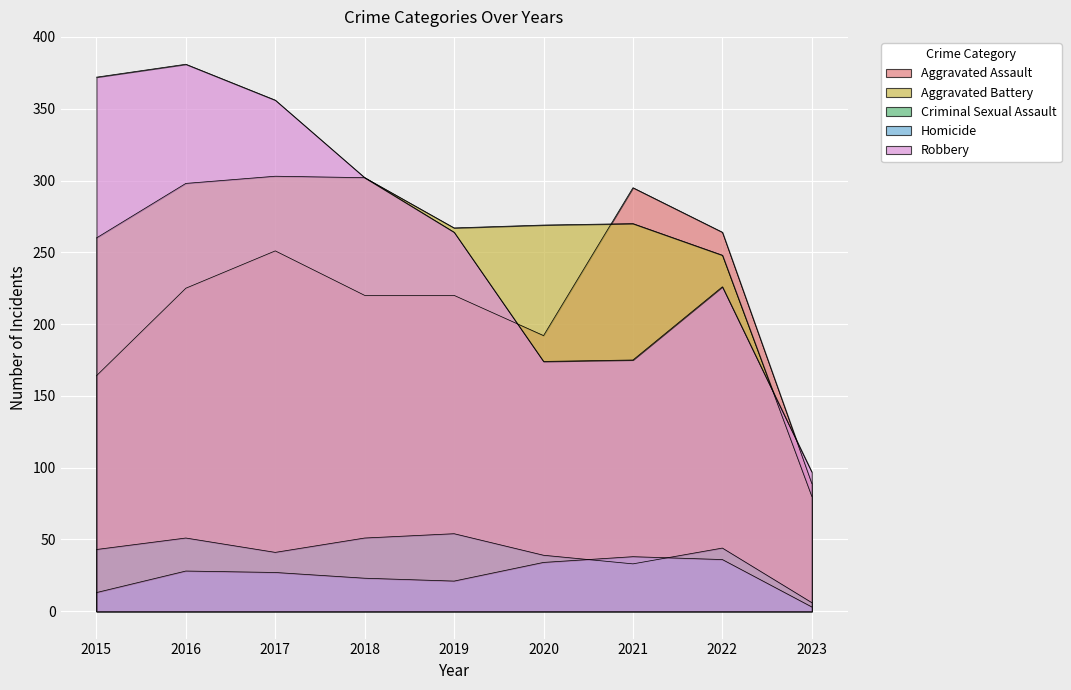

How many lines are shown in the chart?

5